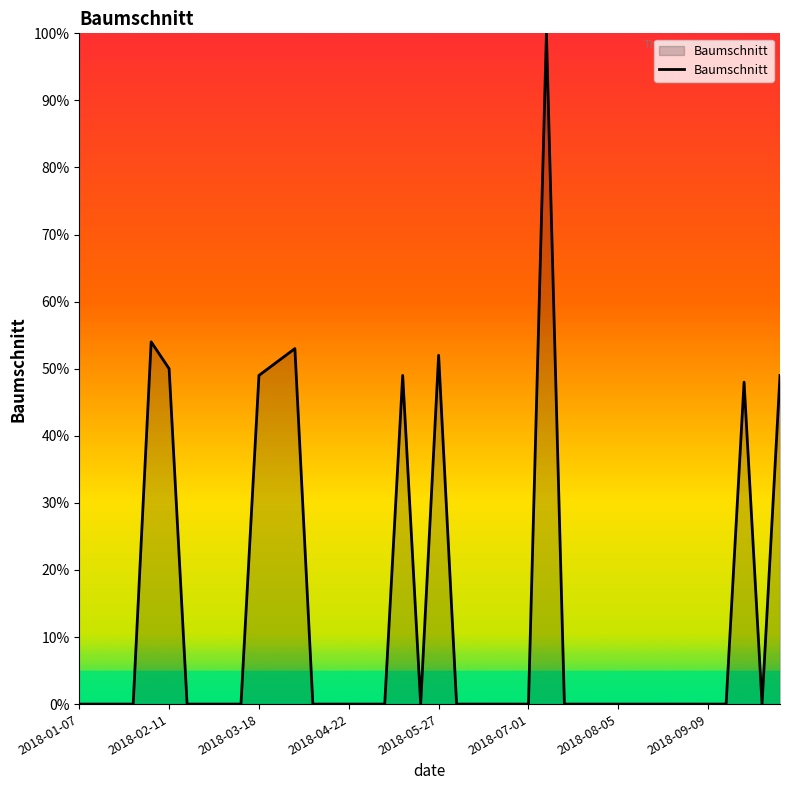

How many series are shown in this chart?

1